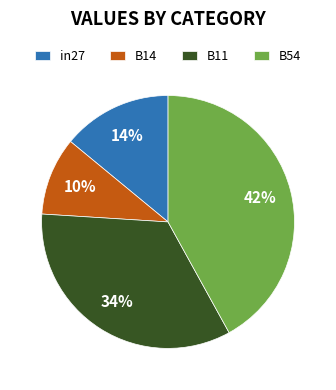

To the nearest percent, what is the difference between the largest and smallest slice percentages?

32%